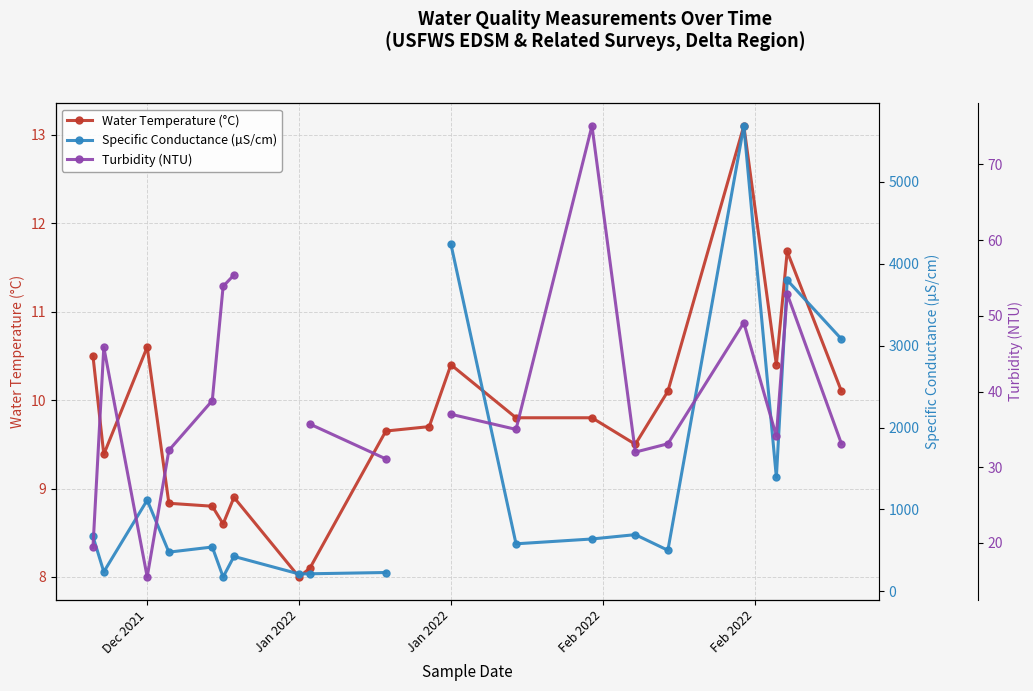

True or false: Specific Conductance (µS/cm) and Water Temperature (°C) intersect in this chart.

False